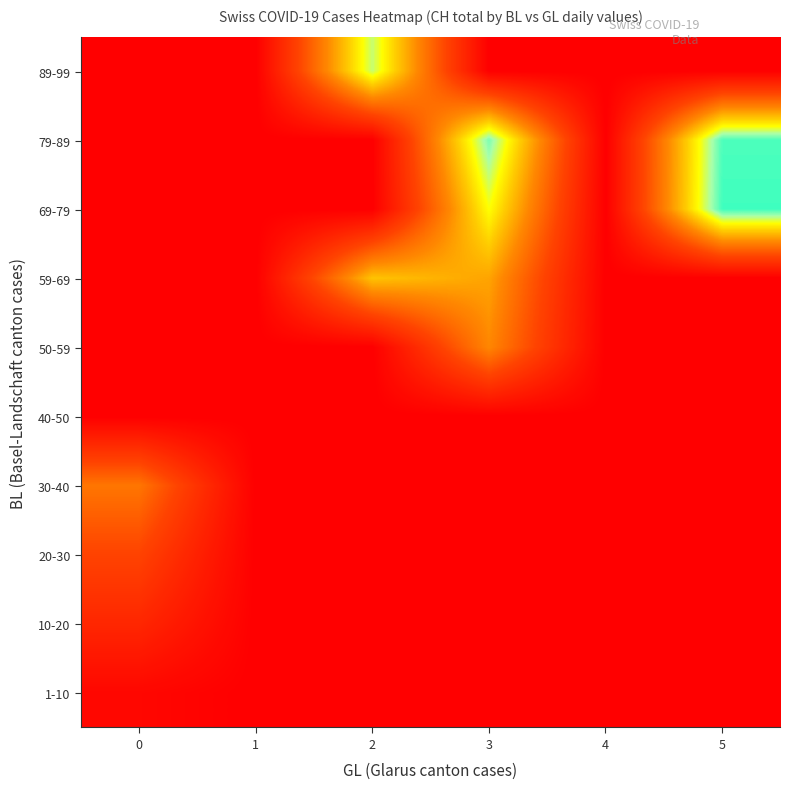

Reading left to right, list all the values displayed in this chart.

1-10: 0=80.6	1=0.0	2=0.0	3=0.0	4=0.0	5=0.0
10-20: 0=430.8	1=0.0	2=0.0	3=0.0	4=0.0	5=0.0
20-30: 0=739.0	1=0.0	2=0.0	3=0.0	4=0.0	5=0.0
30-40: 0=1120.0	1=0.0	2=0.0	3=0.0	4=0.0	5=0.0
40-50: 0=0.0	1=0.0	2=0.0	3=0.0	4=0.0	5=0.0
50-59: 0=0.0	1=0.0	2=0.0	3=1241.0	4=0.0	5=0.0
59-69: 0=0.0	1=0.0	2=1579.5	3=1404.0	4=0.0	5=0.0
69-79: 0=0.0	1=0.0	2=0.0	3=1879.0	4=0.0	5=2356.0
79-89: 0=0.0	1=0.0	2=0.0	3=2222.0	4=0.0	5=2327.9
89-99: 0=0.0	1=0.0	2=2038.0	3=0.0	4=0.0	5=0.0